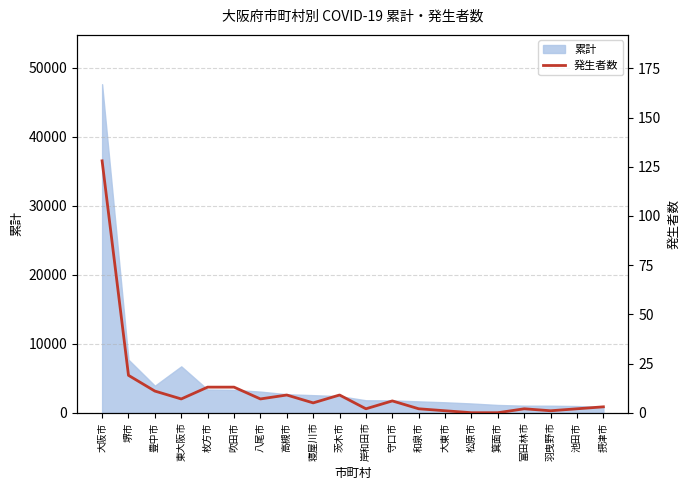

What is the maximum value for 累計?

47636